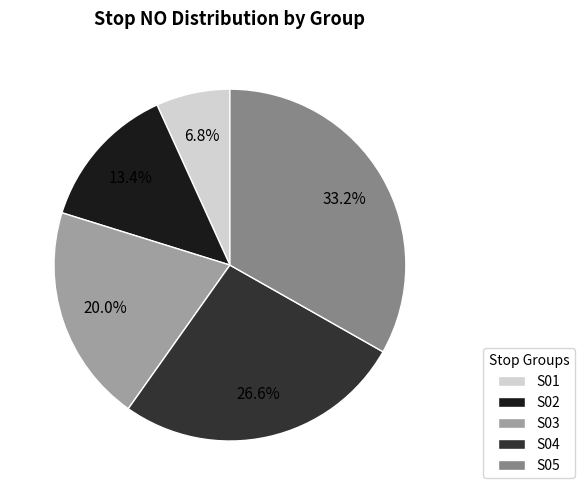

How much of the chart is everything except S02?

86.6%